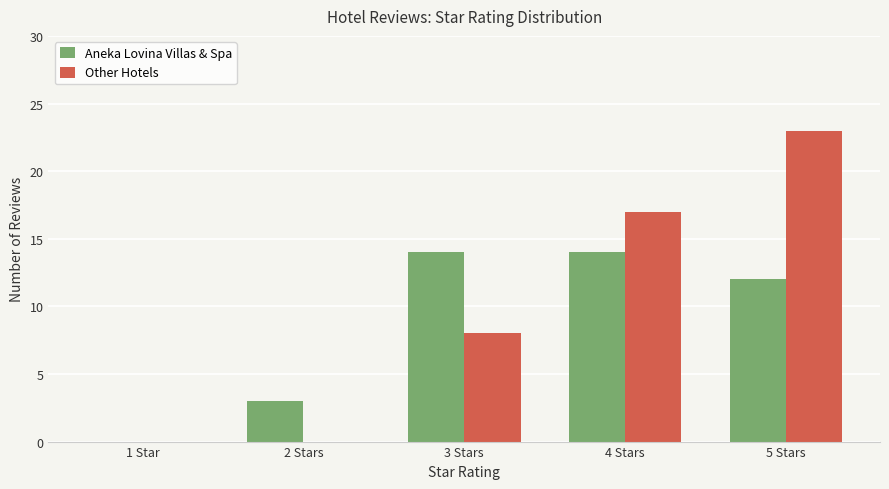

What is the total value across all series at 2 Stars?

3